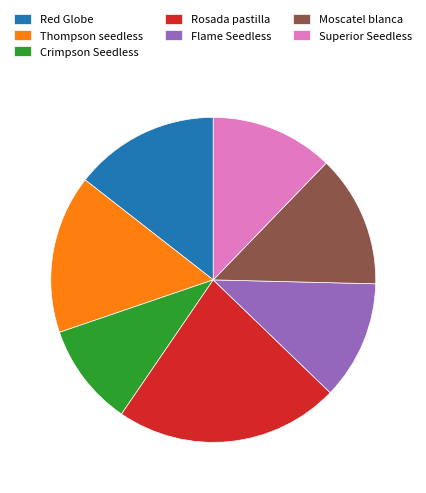

Combined, do Rosada pastilla and Superior Seedless account for over 50%?

No